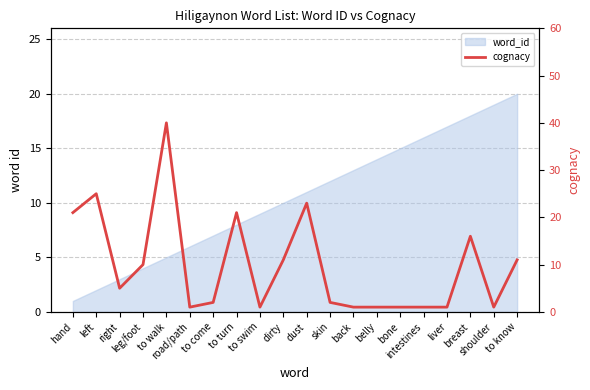

How many points are higher than both their immediate neighbors (excluding endpoints)?

5